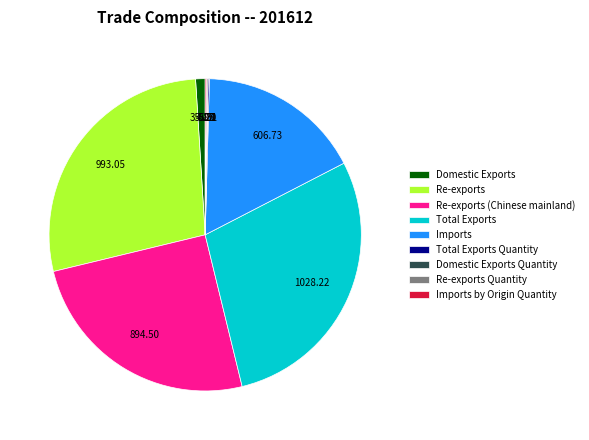

Is there a majority slice in this chart?

No